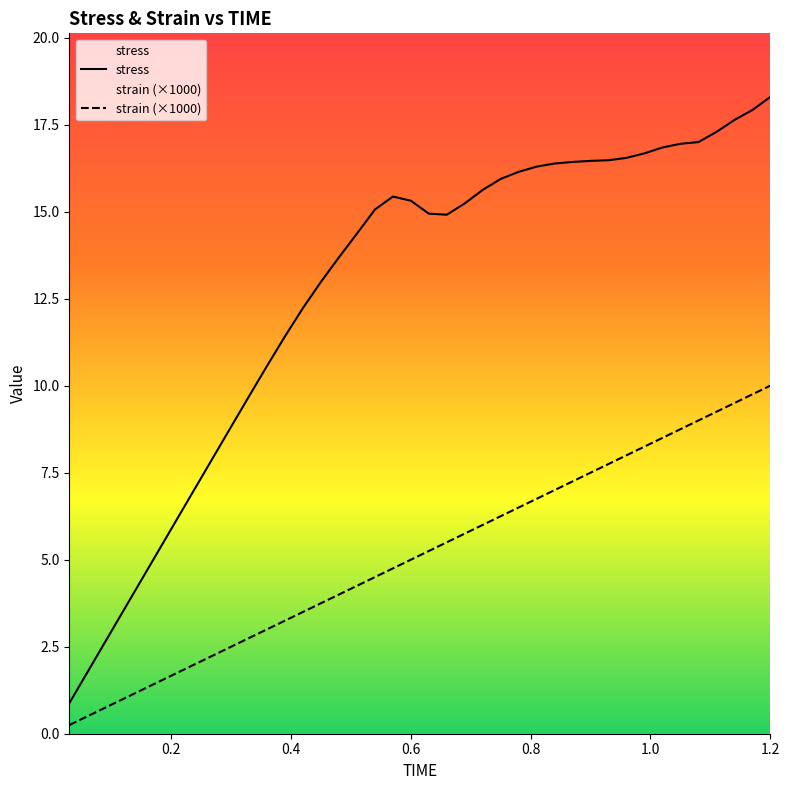

Rank the series by their average value, from highest to lowest.

stress, strain (×1000)